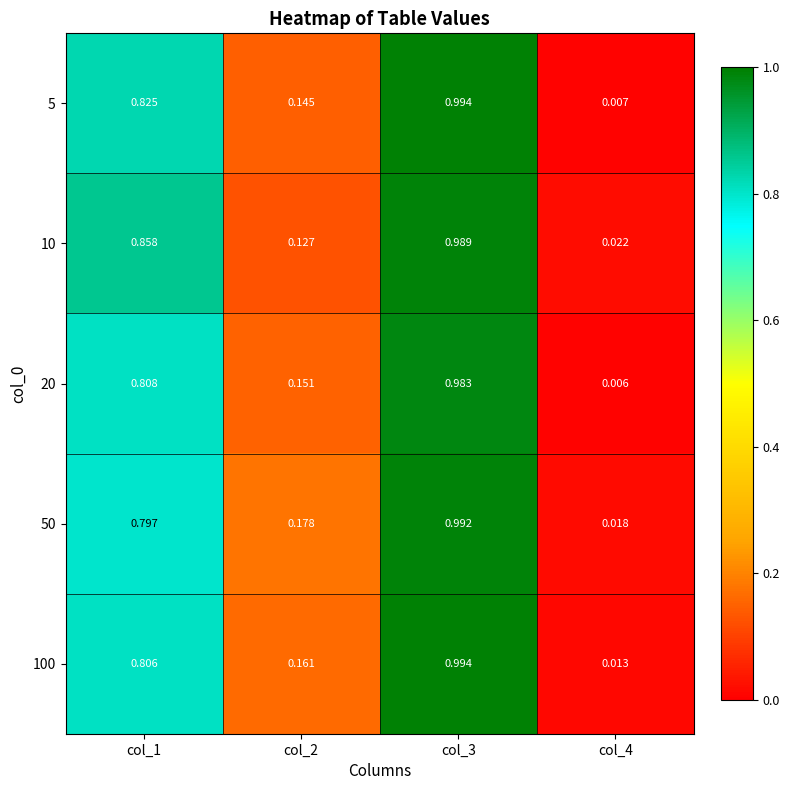

Reading left to right, what are all the values shown in this chart?

5: col_1=0.8	col_2=0.1	col_3=1.0	col_4=0.0
10: col_1=0.9	col_2=0.1	col_3=1.0	col_4=0.0
20: col_1=0.8	col_2=0.2	col_3=1.0	col_4=0.0
50: col_1=0.8	col_2=0.2	col_3=1.0	col_4=0.0
100: col_1=0.8	col_2=0.2	col_3=1.0	col_4=0.0